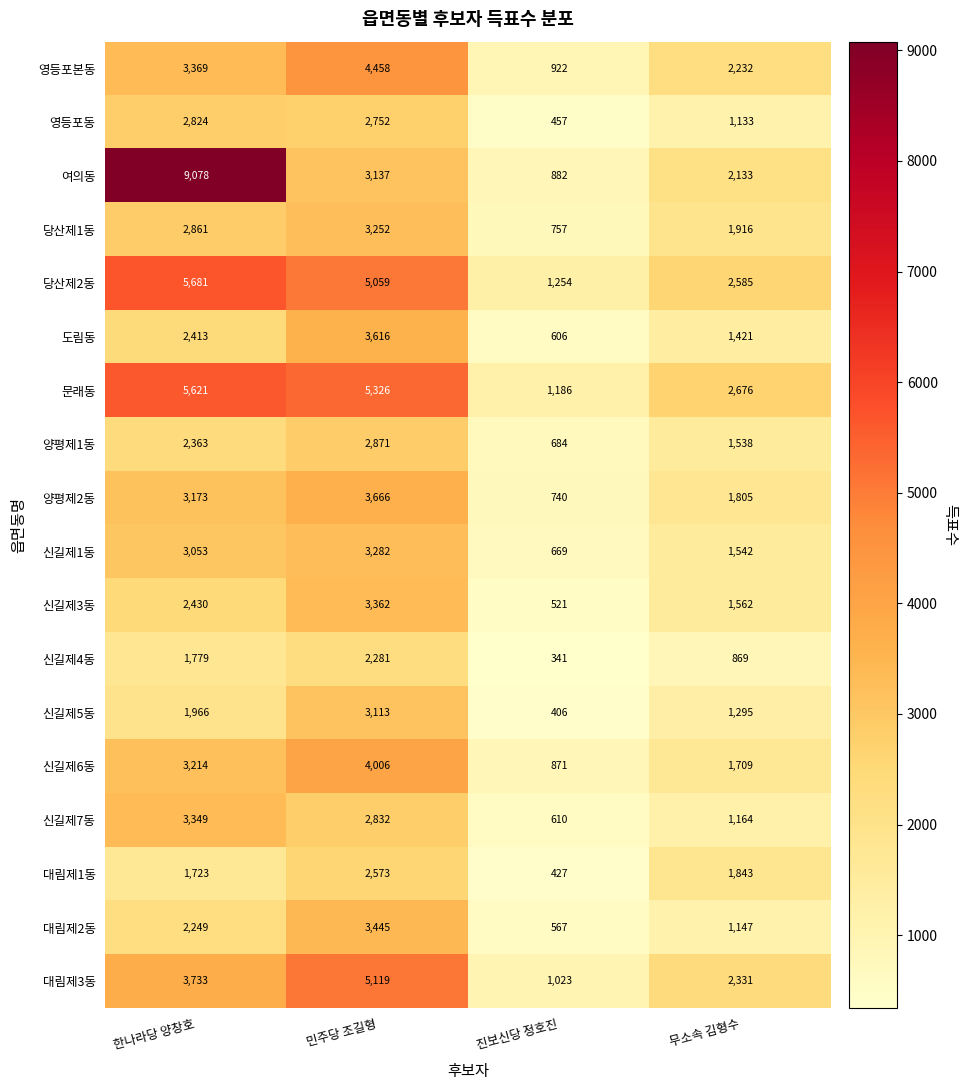

The 당산제2동 series shows 2585 at 무소속 김형수. True or false?

True